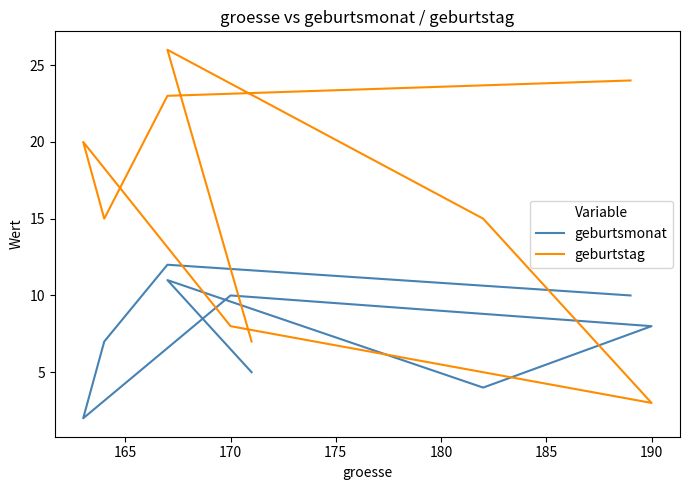

How many intersections are there between geburtsmonat and geburtstag?

2